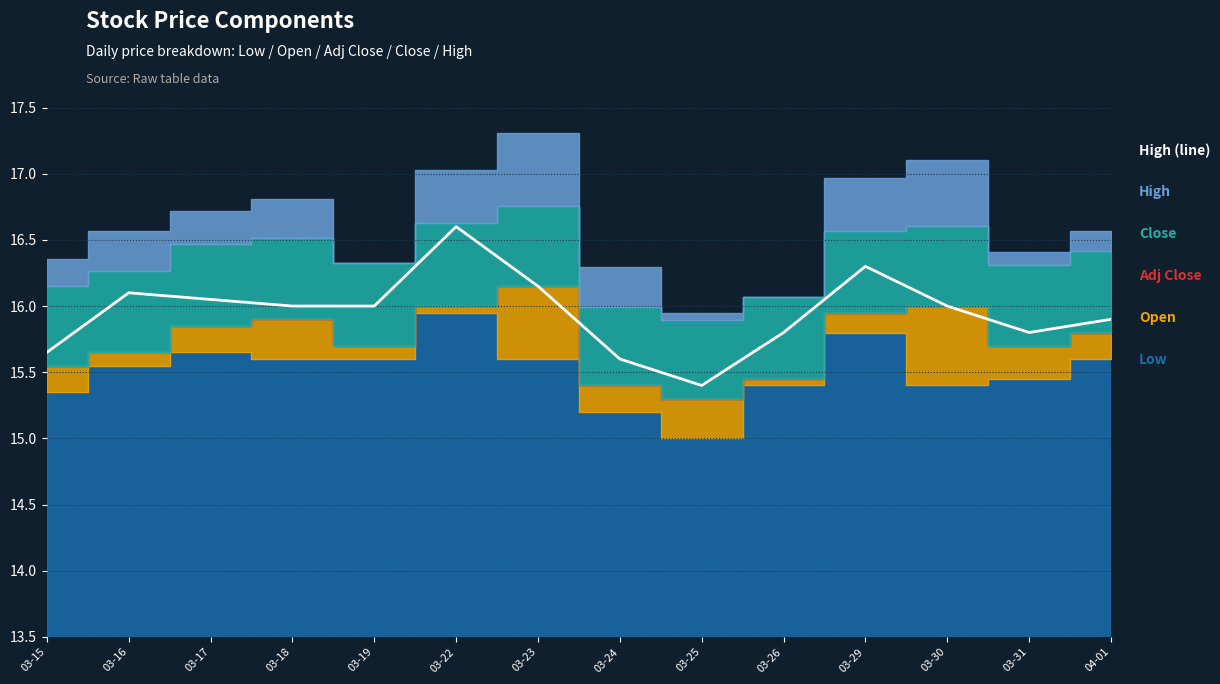

Rank the categories by value from lowest to highest.

03-25, 03-24, 03-15, 03-26, 03-31, 04-01, 03-18, 03-19, 03-30, 03-17, 03-16, 03-23, 03-29, 03-22